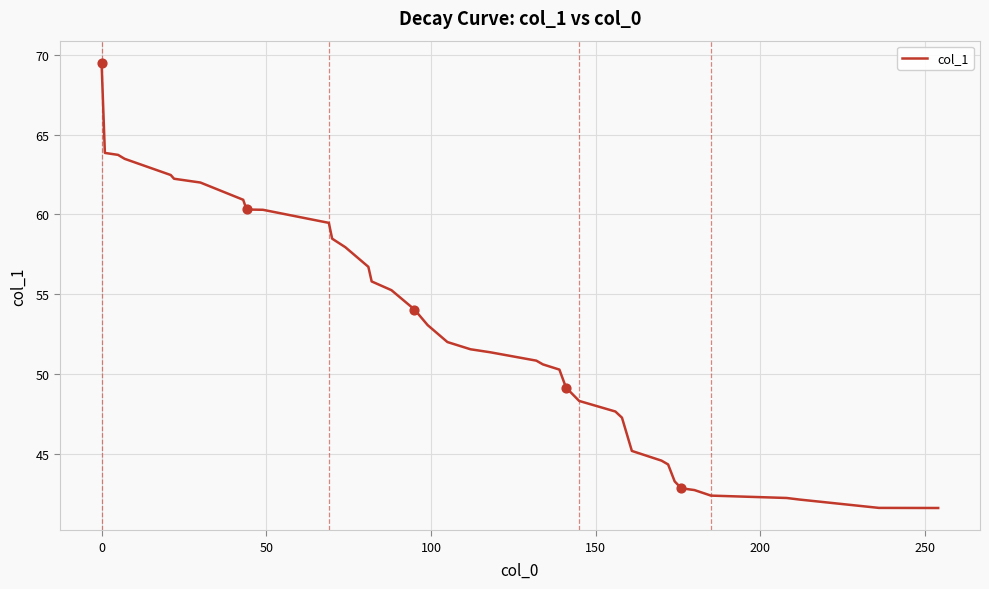

What is the difference between the maximum and minimum values?

27.9